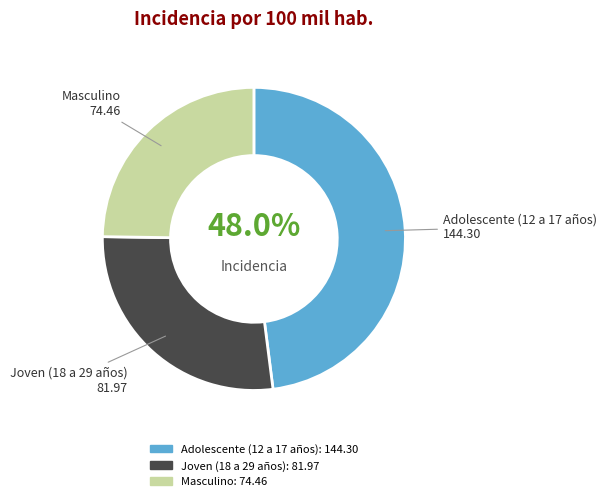

Count the number of slices in the pie.

3